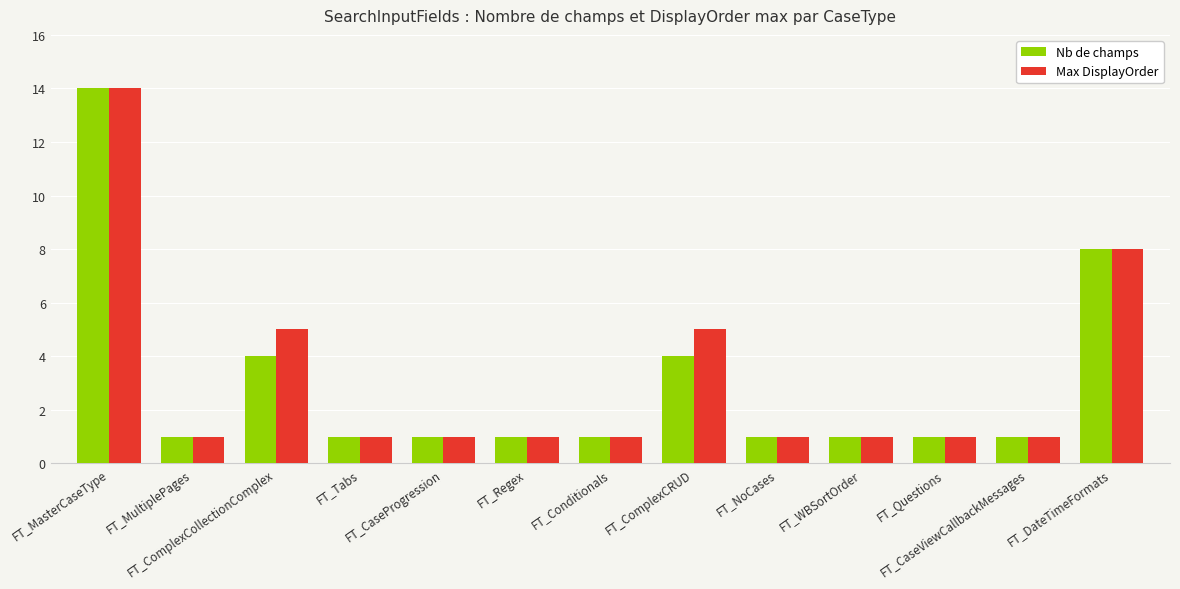

Does the chart contain stacked bars?

No